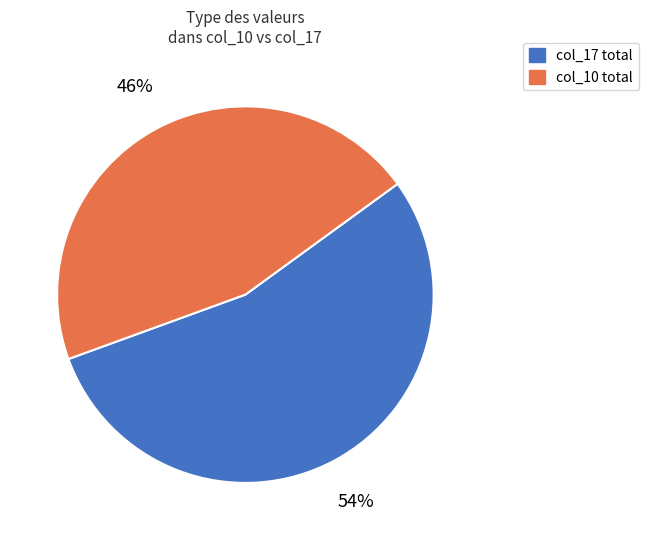

To the nearest percent, what is the average slice percentage?

50%